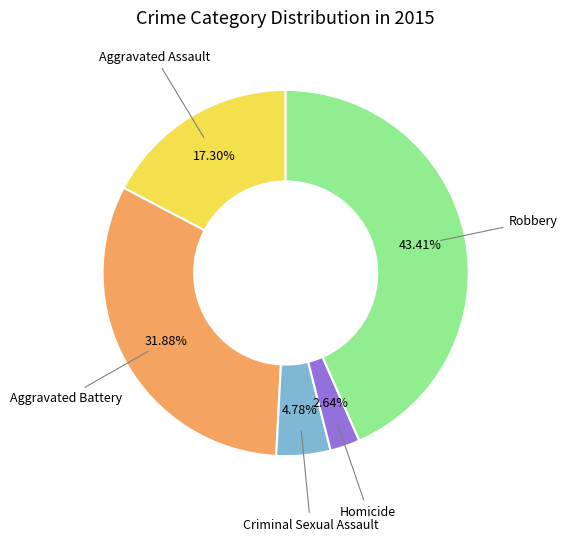

To the nearest percent, what is the average slice percentage?

20%